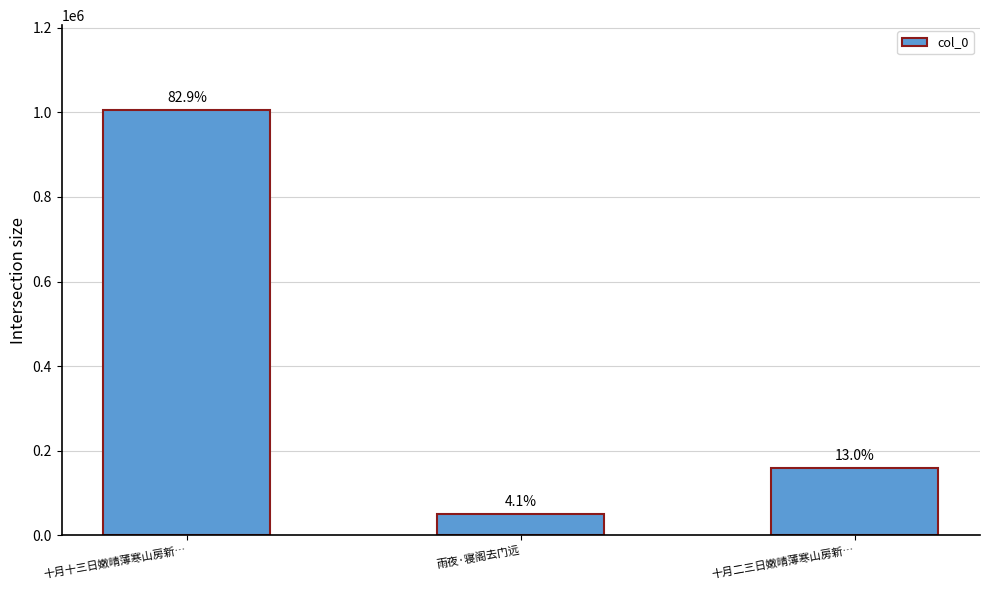

At which category does the chart reach its peak across all series?

十月十三日嫩晴薄寒山房新…